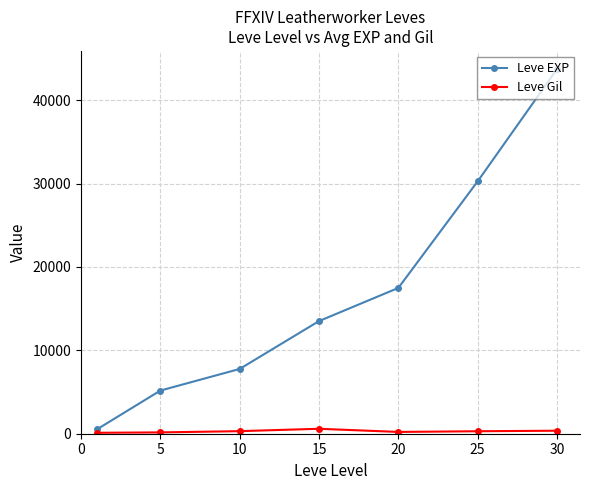

How many lines are shown in the chart?

2